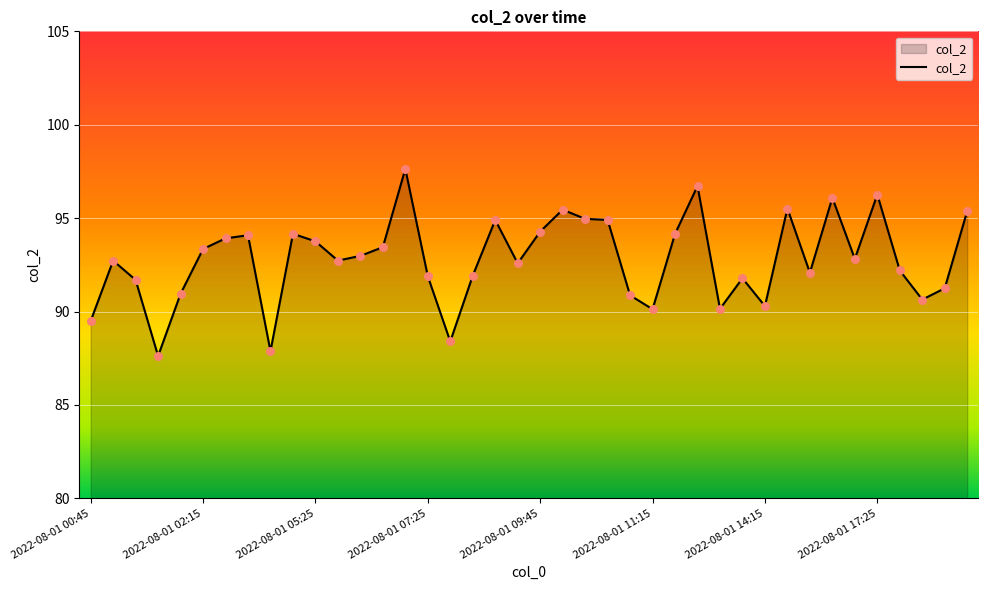

What is the minimum value shown in the chart?

87.6